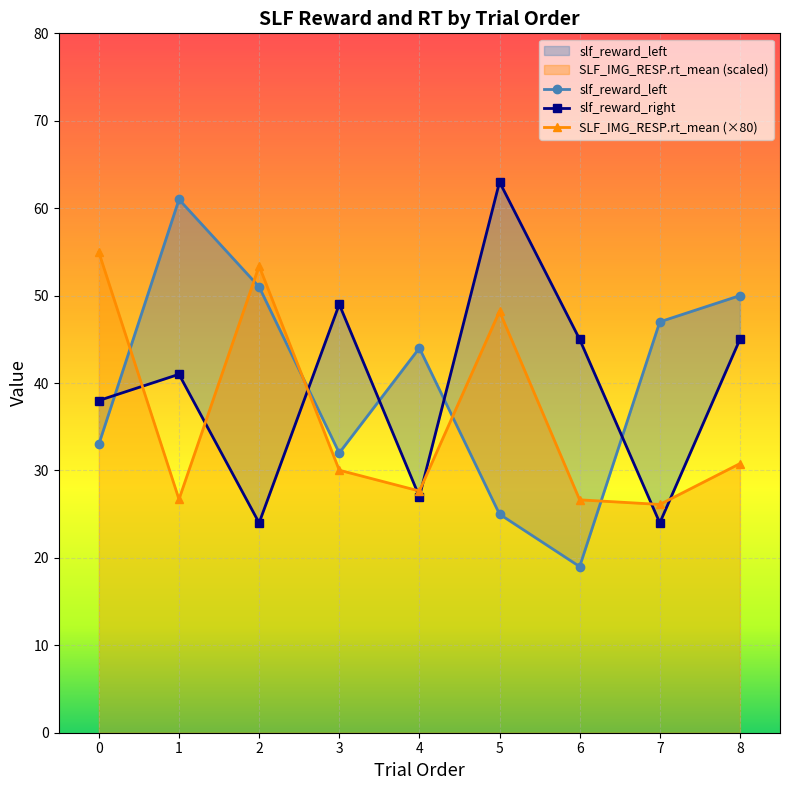

At which label is slf_reward_left closest to 40?

4